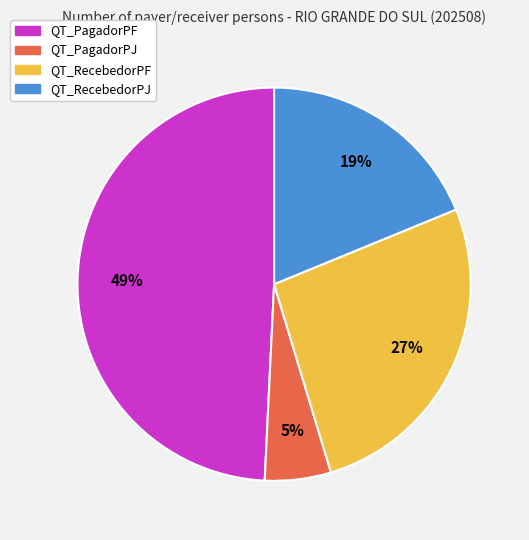

Does QT_RecebedorPJ represent more than half of the total?

No